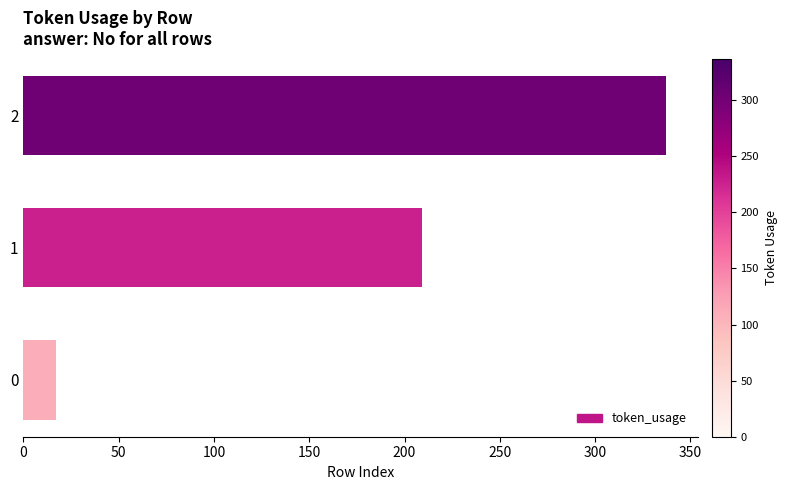

Rank the categories by value from lowest to highest.

0, 1, 2